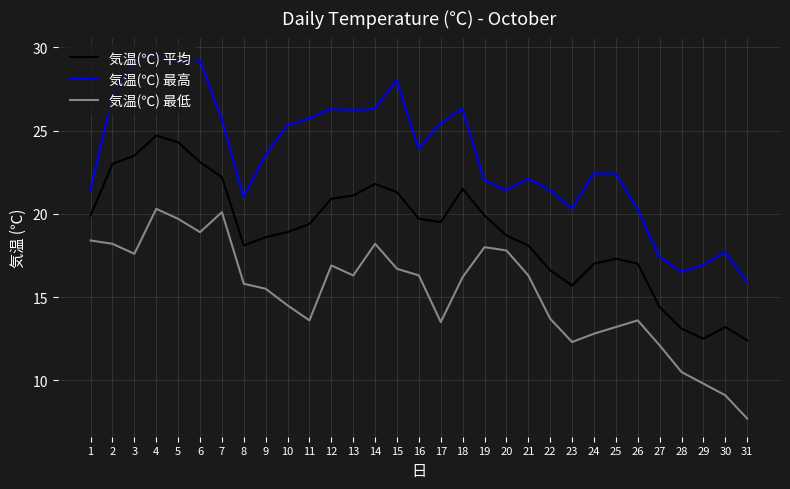

List the series in order of their peak value, lowest first.

気温(℃) 最低, 気温(℃) 平均, 気温(℃) 最高